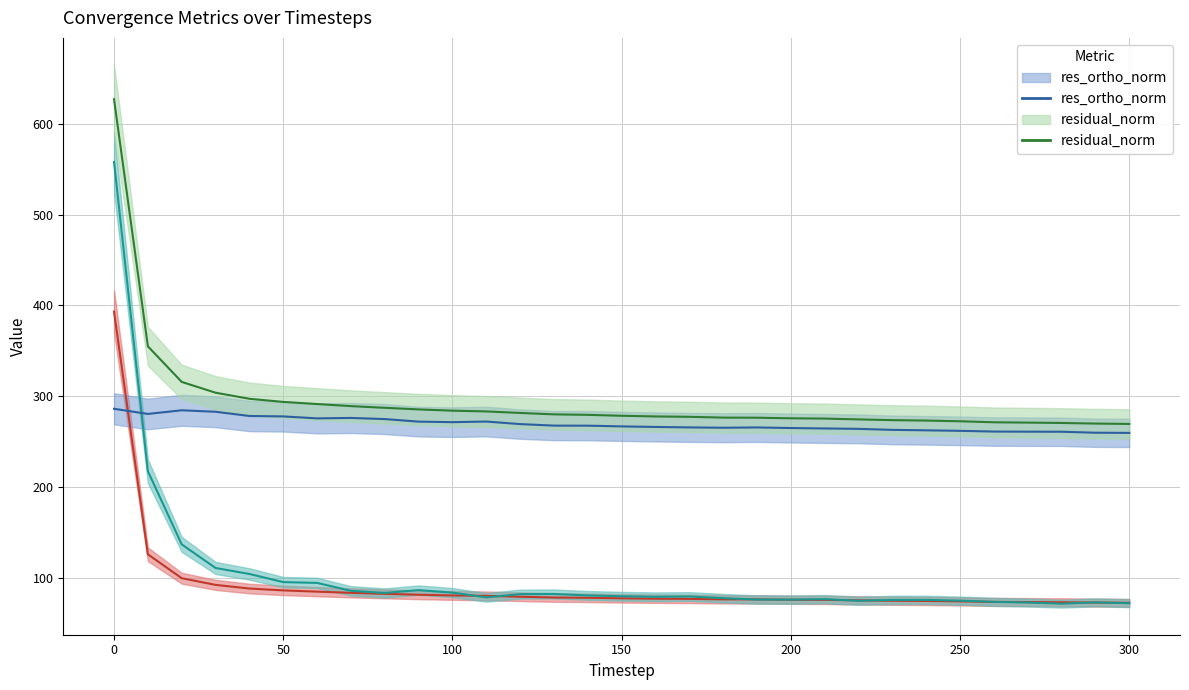

Reading right to left, extract all data points from this chart.

mse: 300=72.7	290=72.9	280=73.2	270=73.5	260=73.6	250=74.2	240=74.7	230=74.9	220=75.4	210=75.9	200=76.0	190=76.4	180=76.5	170=76.9	160=77.2	150=77.6	140=78.2	130=78.5	120=79.3	110=80.3	100=80.7	90=81.5	80=82.6	70=83.6	60=84.9	50=86.3	40=88.4	30=92.4	20=99.7	10=126.0	0=393.2
res_ones_norm: 300=72.2	290=73.1	280=71.7	270=72.9	260=73.7	250=75.0	240=75.8	230=75.8	220=74.9	210=76.6	200=76.1	190=76.3	180=77.8	170=79.6	160=79.3	150=79.9	140=80.8	130=82.4	120=82.2	110=78.6	100=83.9	90=86.6	80=83.5	70=85.8	60=94.6	50=95.4	40=104.4	30=111.0	20=136.9	10=217.5	0=557.9
res_ortho_norm: 300=259.7	290=259.9	280=261.0	270=261.0	260=261.2	250=262.0	240=262.5	230=263.0	220=264.1	210=264.6	200=265.0	190=265.7	180=265.4	170=265.7	160=266.2	150=266.8	140=267.6	130=267.7	120=269.4	110=272.2	100=271.5	90=272.1	80=274.9	70=276.1	60=275.7	50=277.8	40=278.3	30=282.9	20=284.6	10=280.6	0=286.2
residual_norm: 300=269.5	290=270.0	280=270.6	270=271.0	260=271.4	250=272.5	240=273.3	230=273.7	220=274.5	210=275.4	200=275.8	190=276.4	180=276.5	170=277.4	160=277.8	150=278.5	140=279.6	130=280.1	120=281.7	110=283.3	100=284.2	90=285.5	80=287.3	70=289.2	60=291.4	50=293.8	40=297.2	30=303.9	20=315.8	10=355.0	0=627.0